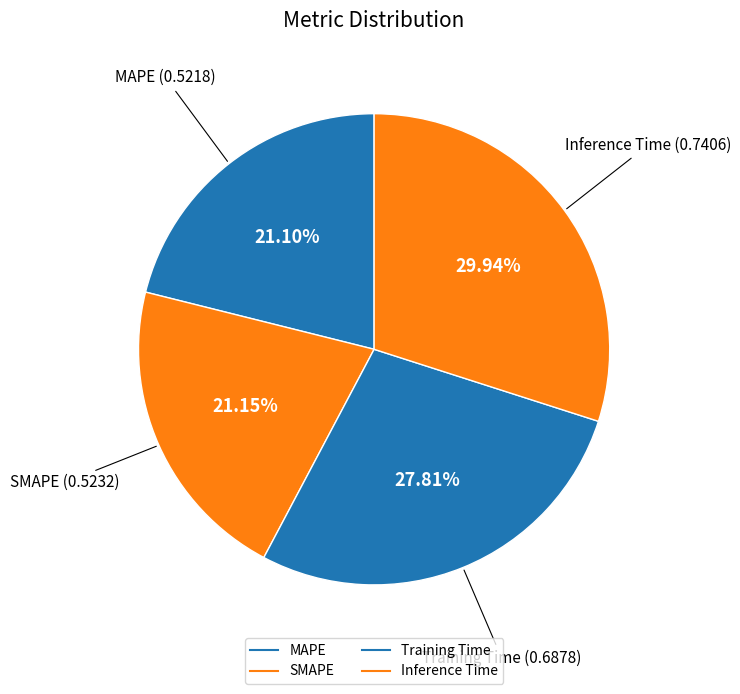

To the nearest percent, what portion does Inference Time represent?

30%